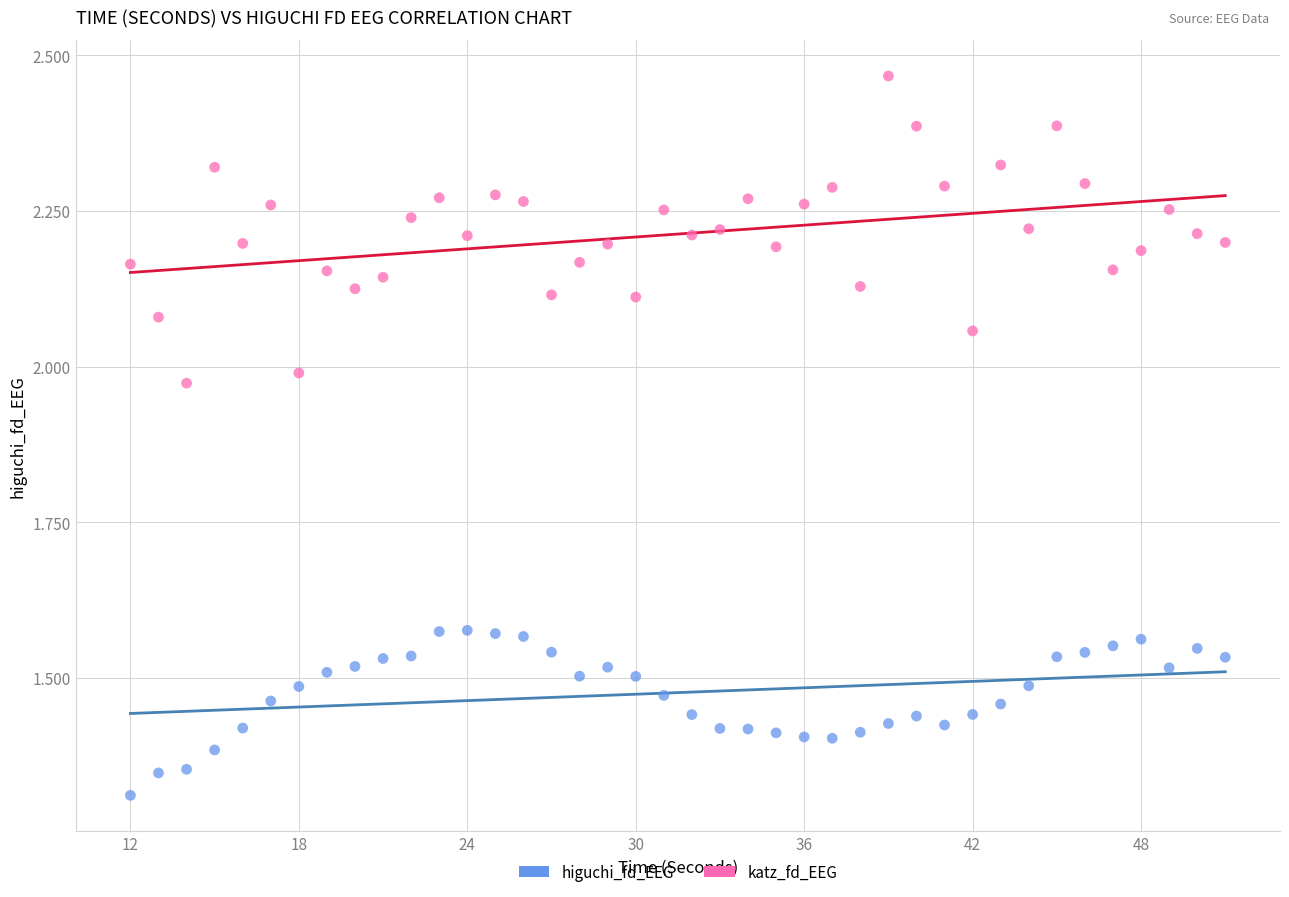

Which series contains the lowest Y value?

higuchi_fd_EEG